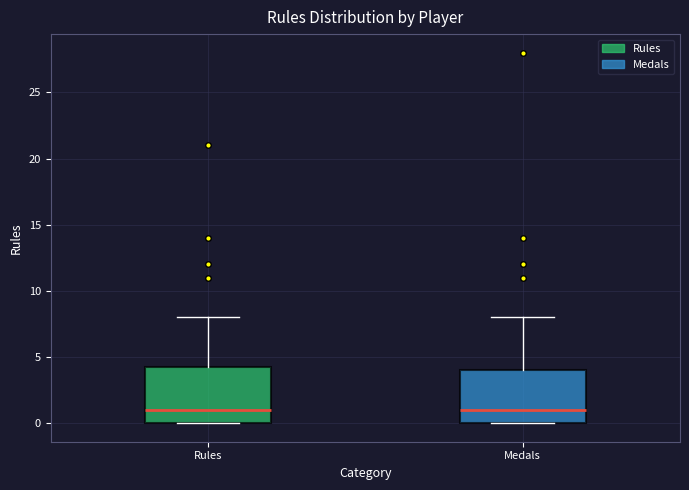

Where does the median line of the box for Medals sit on the y-axis? The values are not printed on the chart, so give them approximately, as read against the axis.

1.0